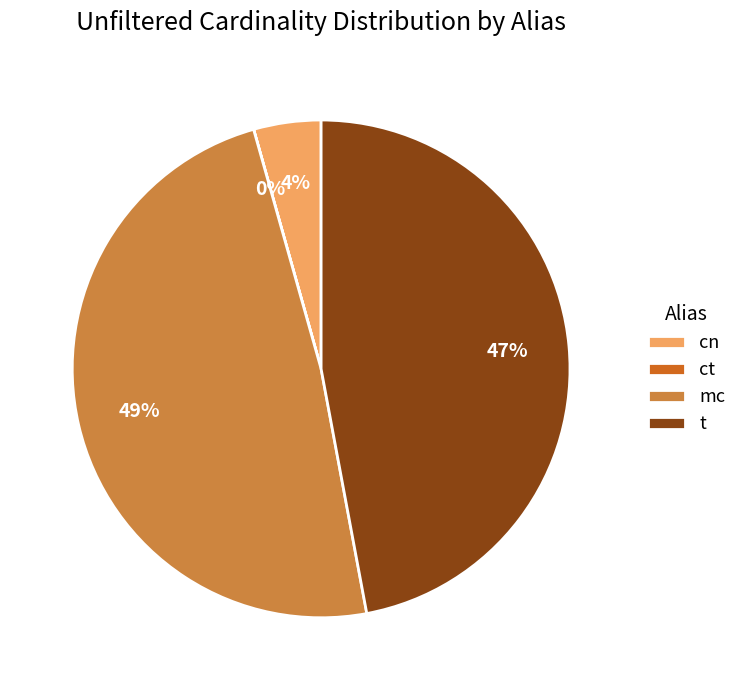

Is it true that t is 37% of the pie?

False